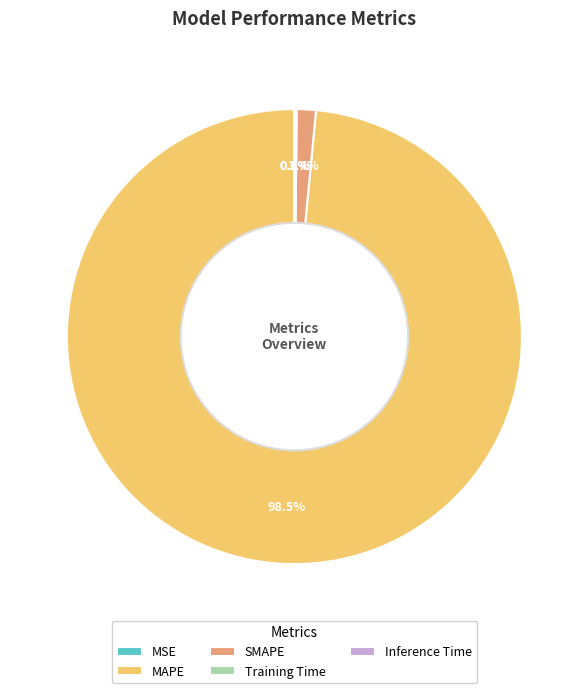

What is the largest slice in the pie chart?

MAPE